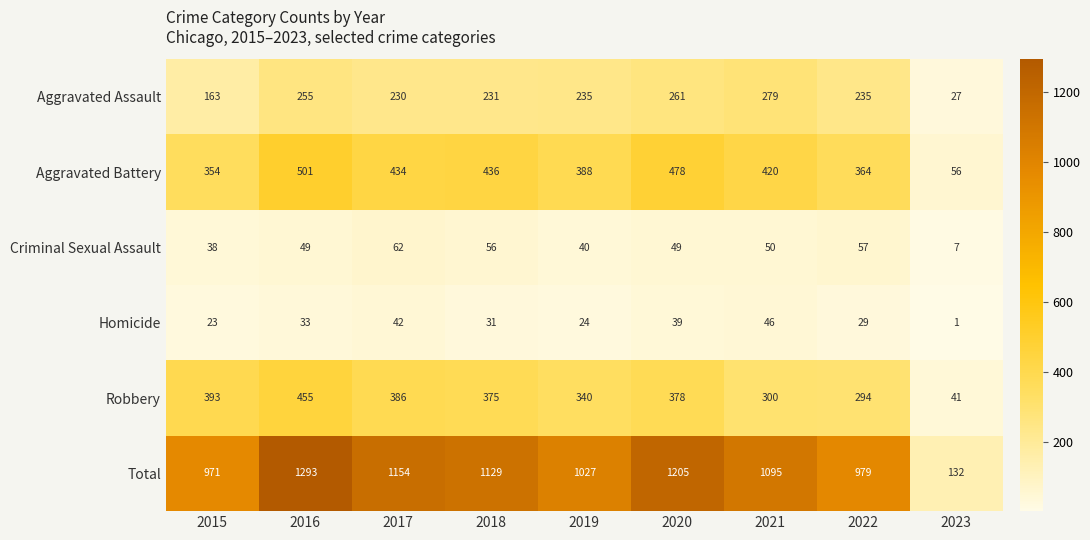

Read the Aggravated Assault value at 2022, to the nearest 50.

250